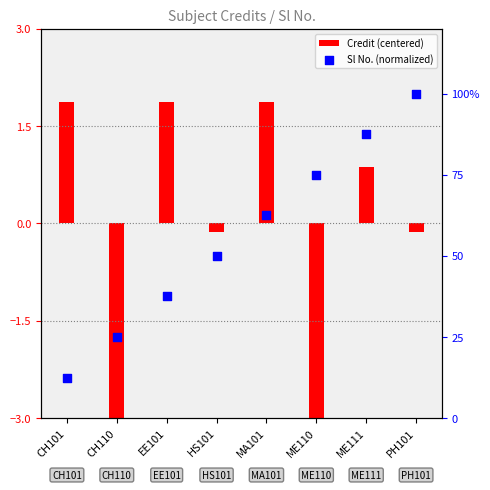

At how many categories does at least one series exceed 0?

8